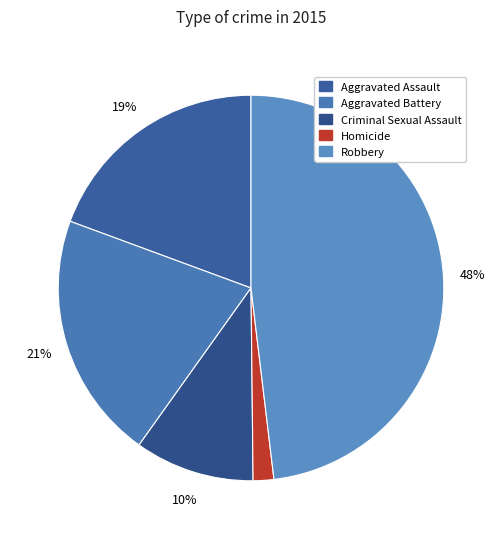

To the nearest percent, what is the difference between the Homicide and Criminal Sexual Assault slice percentages?

8%